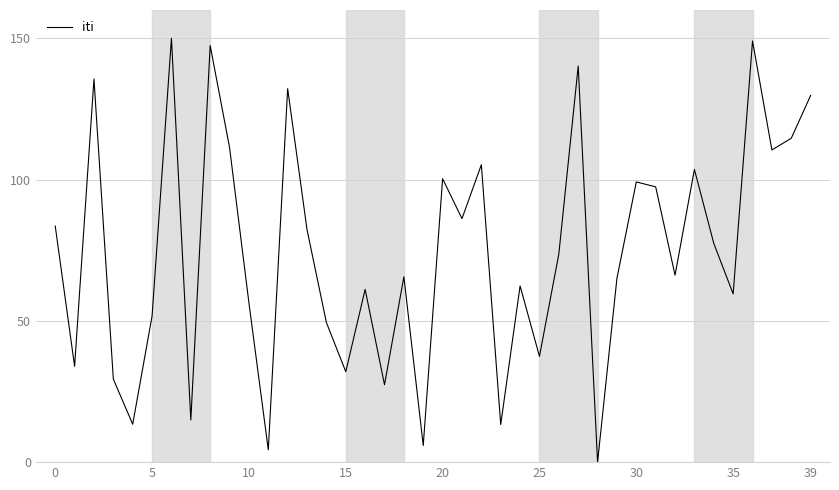

How many categories are shown in the chart?

40